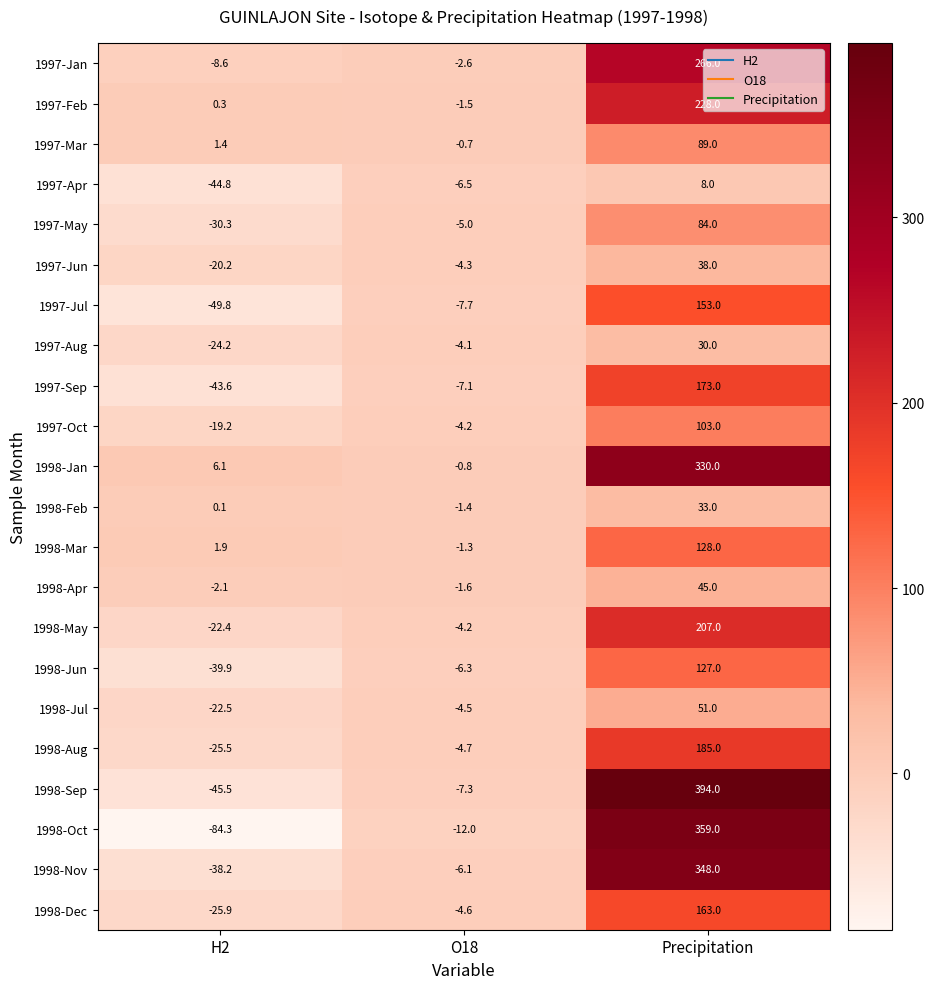

List the labels in order of 1997-May value, largest first.

Precipitation, O18, H2